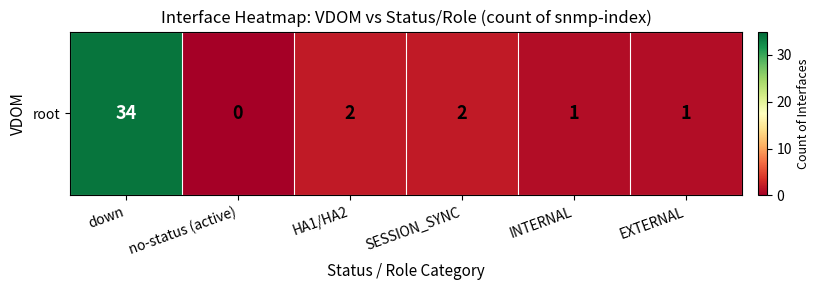

Where is the data nearest to the value 17?

HA1/HA2